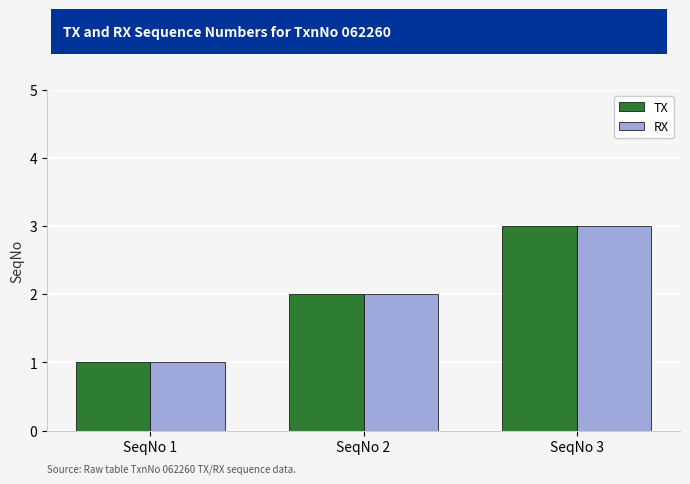

At which label is TX closest to 2?

SeqNo 2